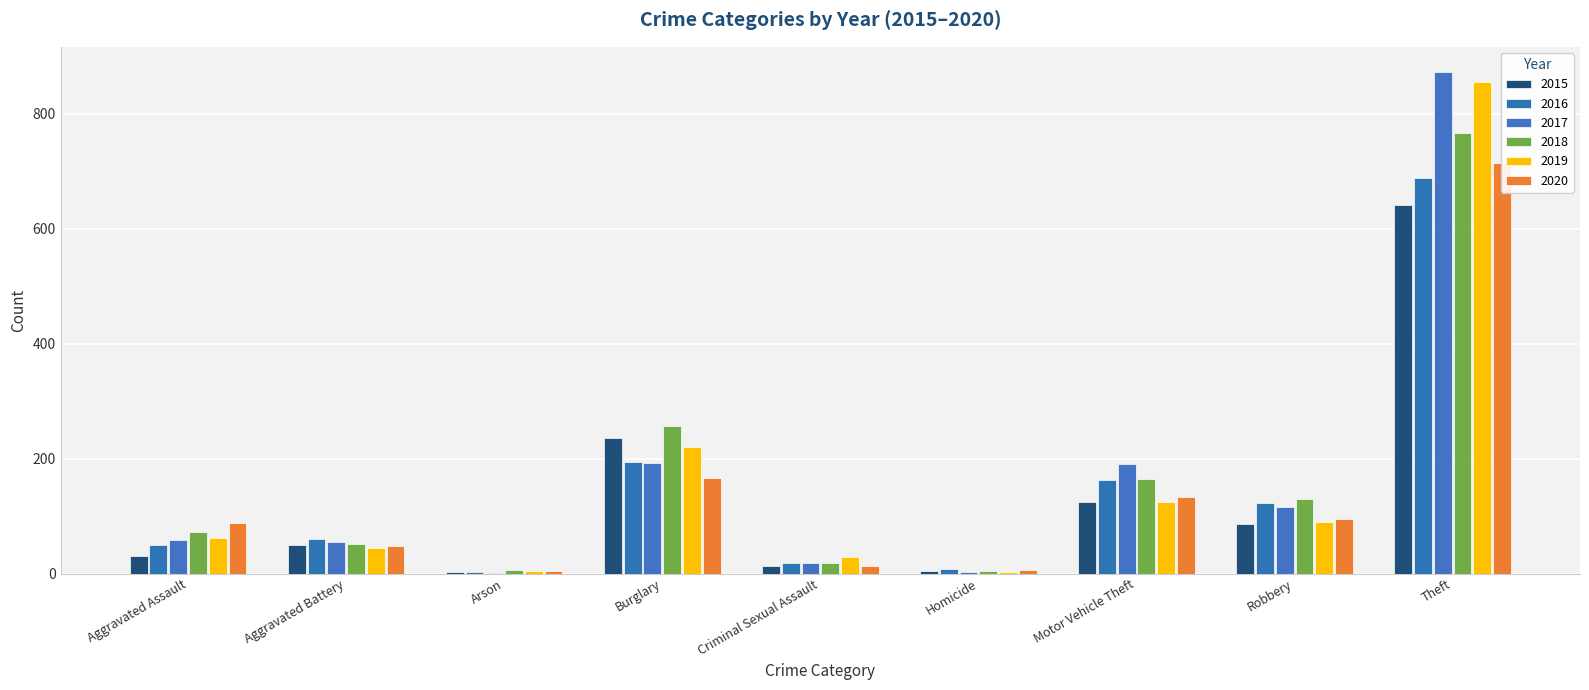

Between Robbery and Burglary, which is larger?

Burglary